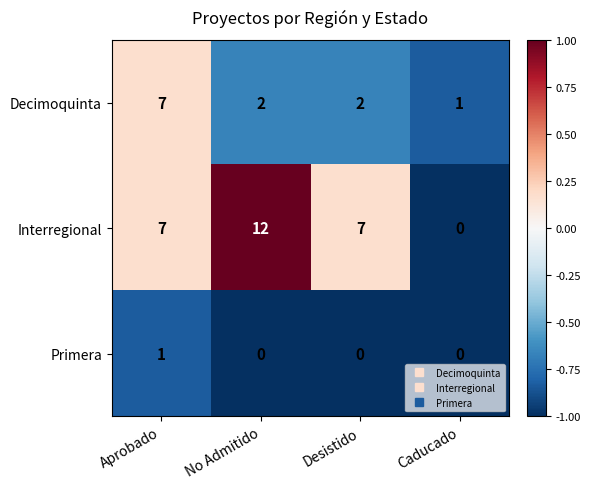

The value of Primera at Desistido is 0. True or false?

True